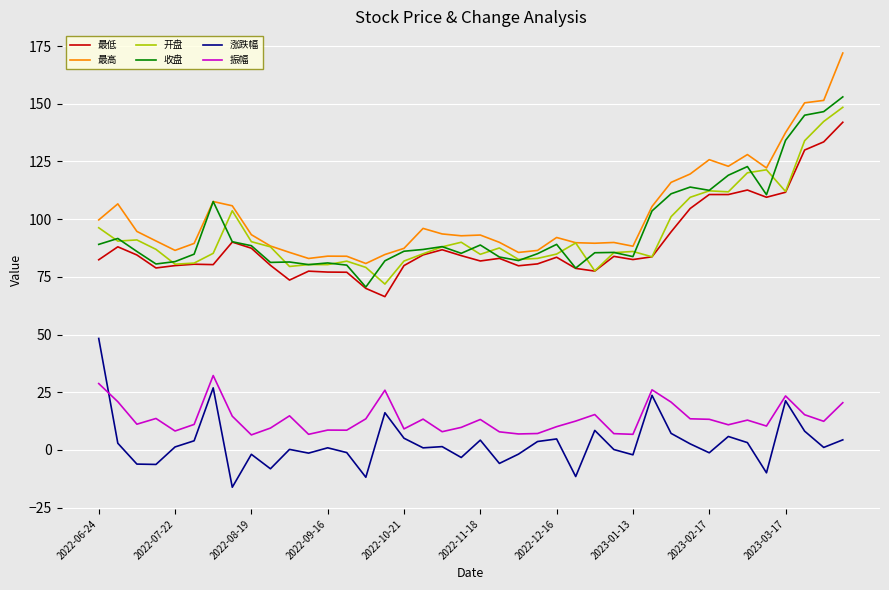

What is the smallest value displayed?

-16.2